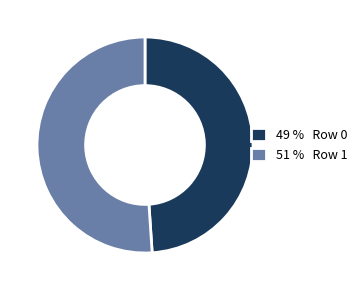

Rank the categories by value from highest to lowest.

51 % Row 1, 49 % Row 0